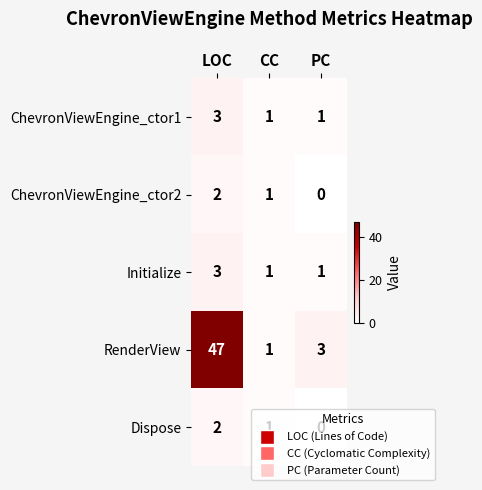

Where does the Dispose series first go above 1?

LOC